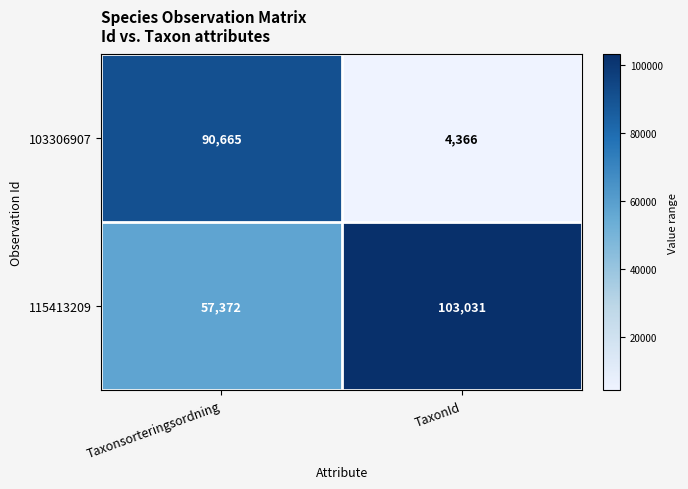

What value does the 103306907 series have at Taxonsorteringsordning?

90665